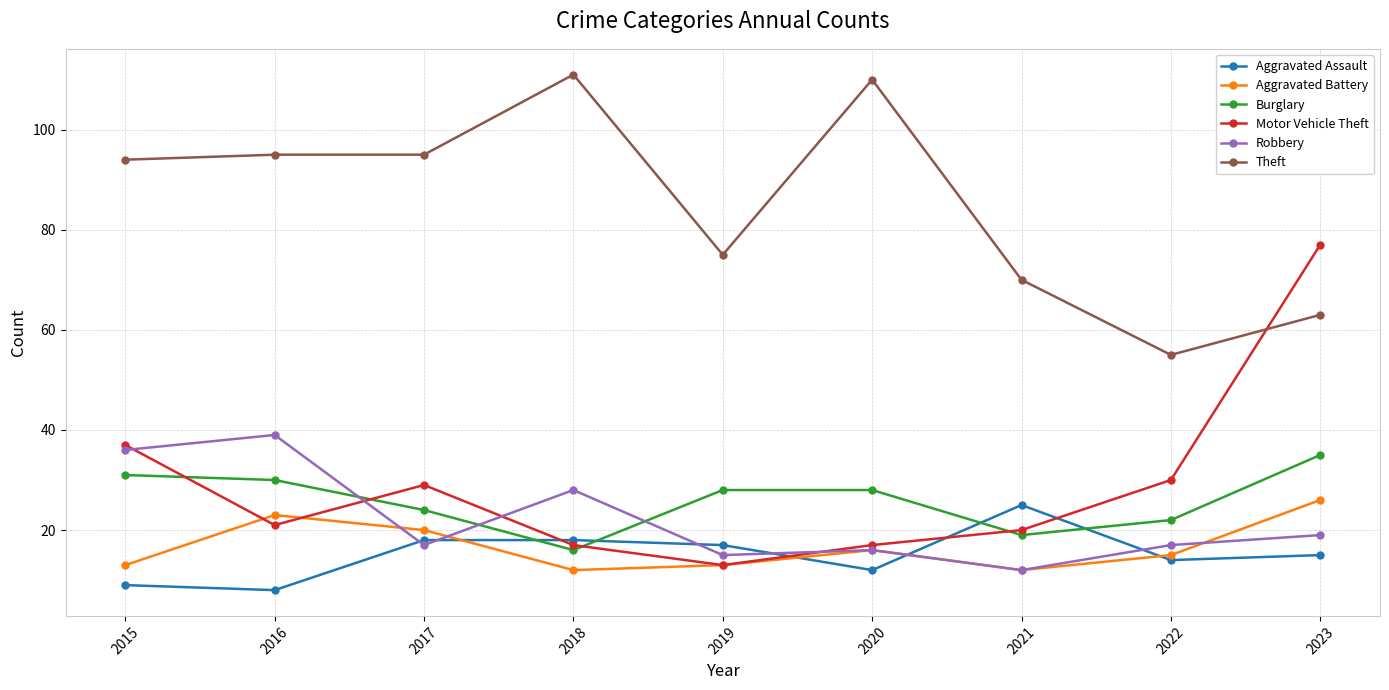

True or false: Robbery and Theft intersect in this chart.

False